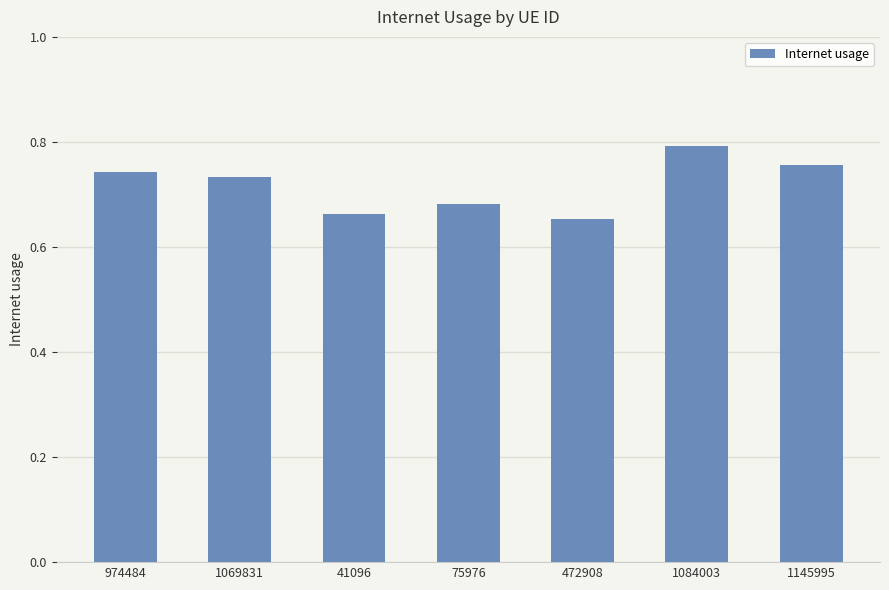

What is the label of the 1st bar from the right?

1145995